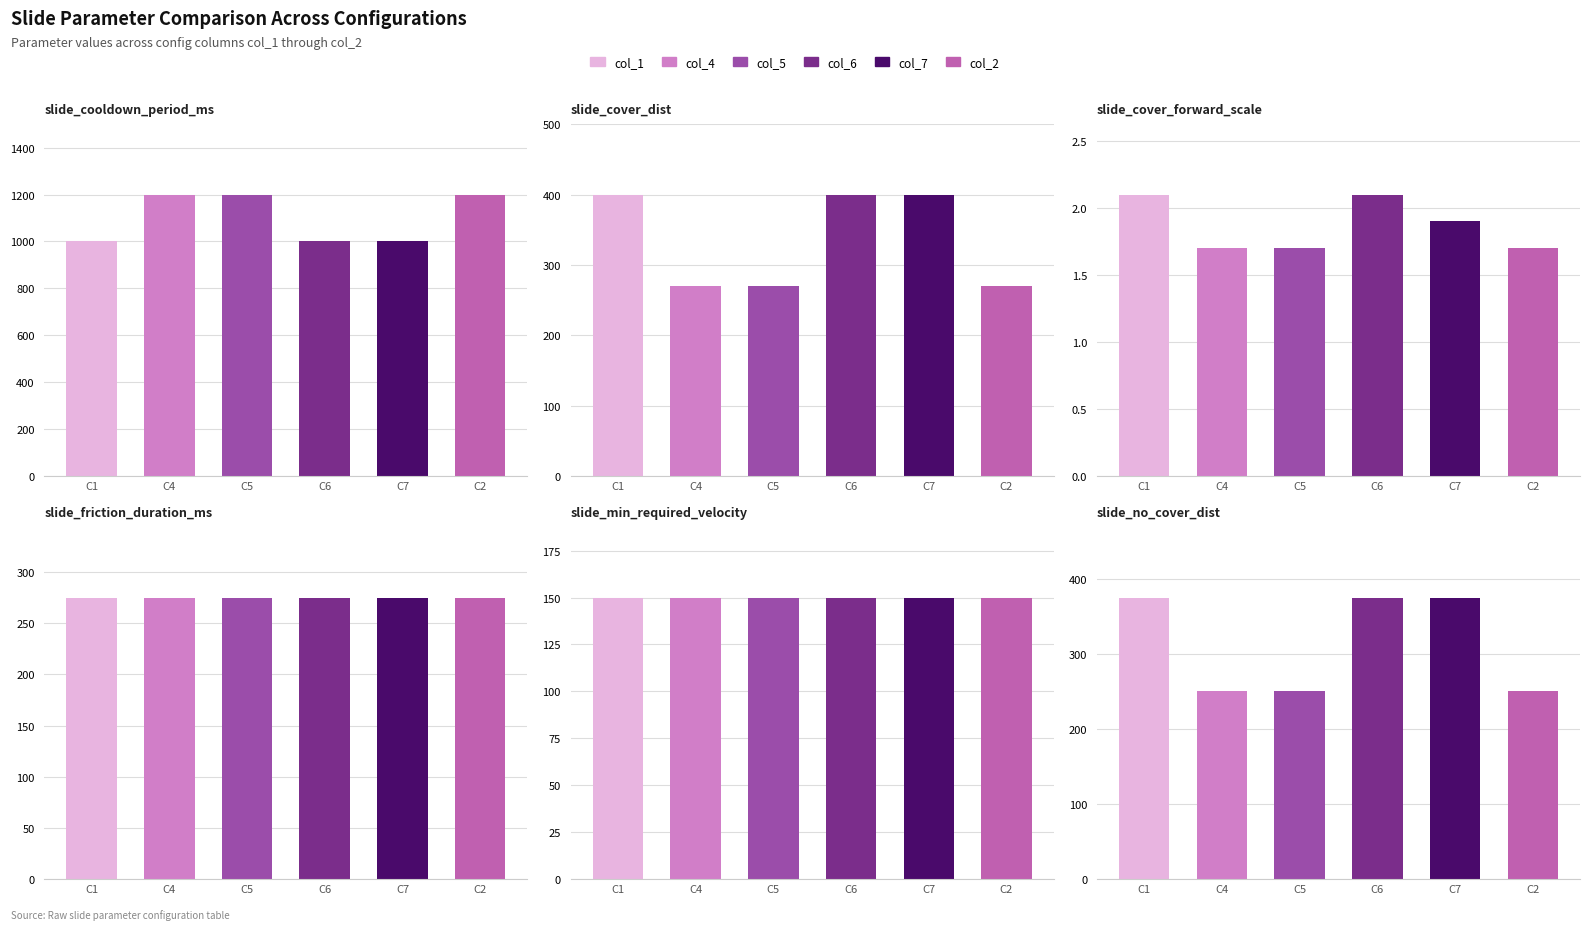

The col_7 series shows 150.0 at slide_min_required_velocity. True or false?

True